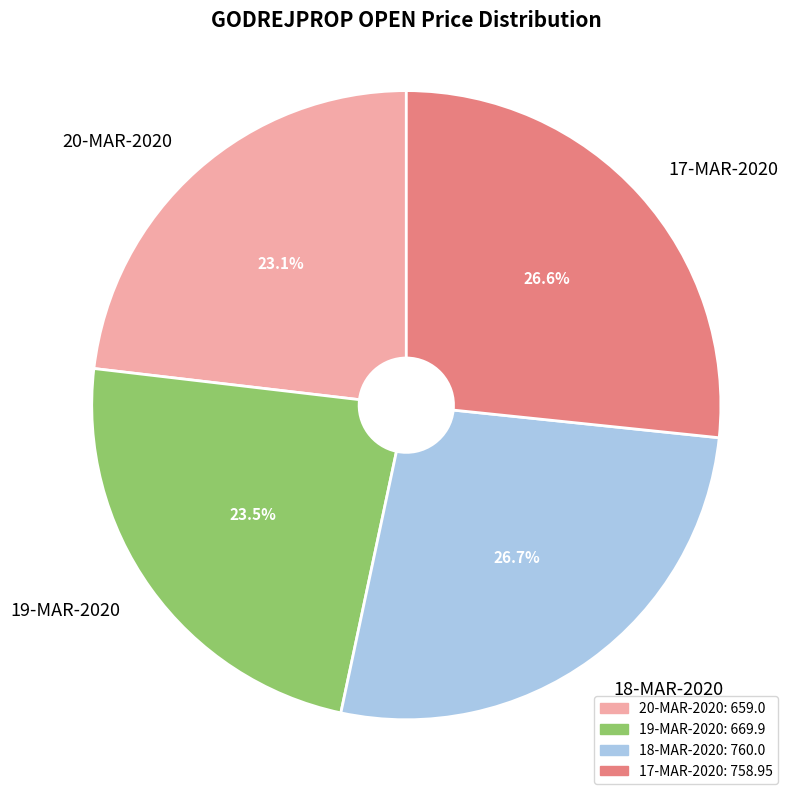

Between 19-MAR-2020 and 17-MAR-2020, which is larger?

17-MAR-2020